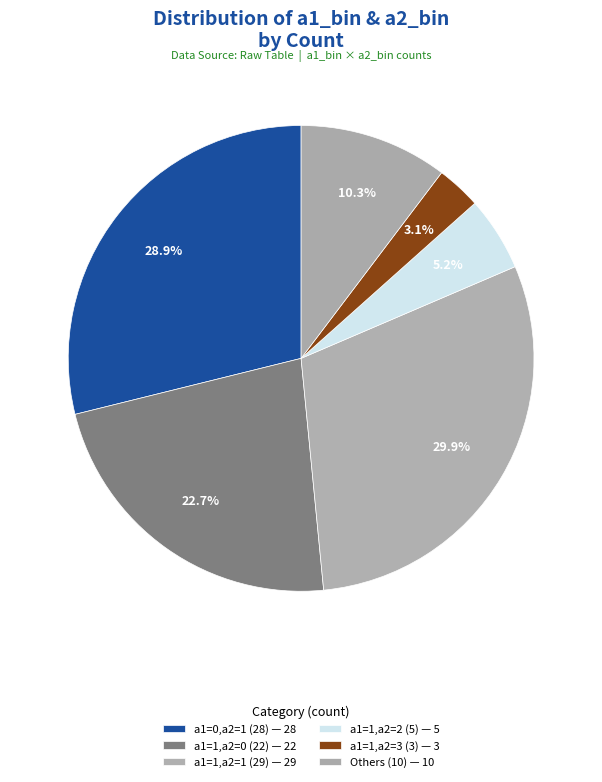

How many segments does this pie chart have?

6